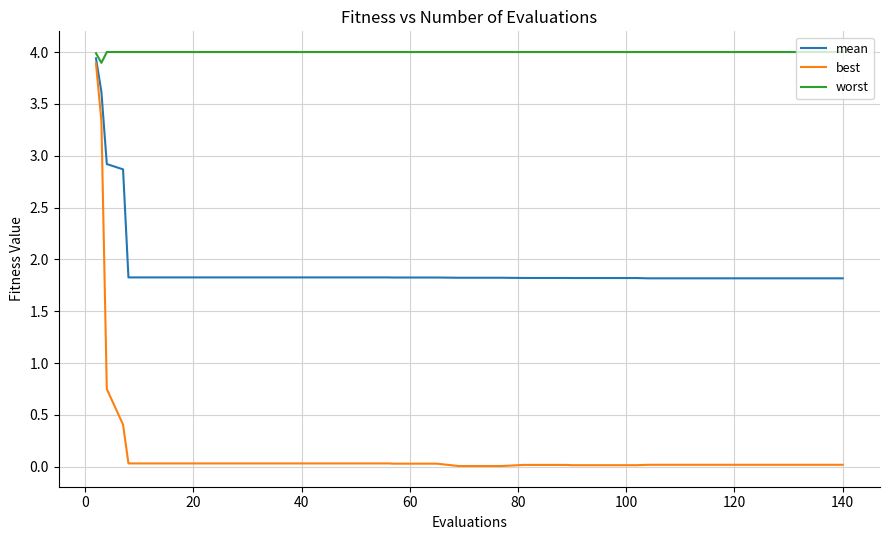

Which series has the widest spread of values?

best